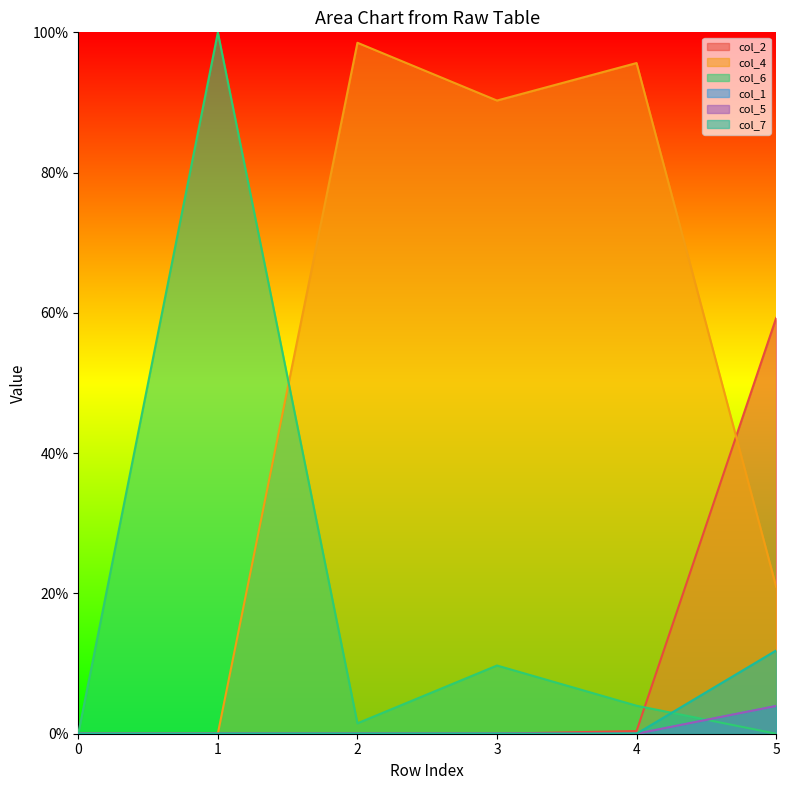

Reading left to right, transcribe all the data shown in this chart.

col_2: 0=0.0	1=0.0	2=0.0	3=0.0	4=0.0	5=0.6
col_4: 0=0.0	1=0.0	2=1.0	3=0.9	4=1.0	5=0.2
col_6: 0=0.0	1=1.0	2=0.0	3=0.1	4=0.0	5=0.0
col_1: 0=0.0	1=0.0	2=0.0	3=0.0	4=0.0	5=0.0
col_5: 0=0.0	1=0.0	2=0.0	3=0.0	4=0.0	5=0.0
col_7: 0=0.0	1=0.0	2=0.0	3=0.0	4=0.0	5=0.1